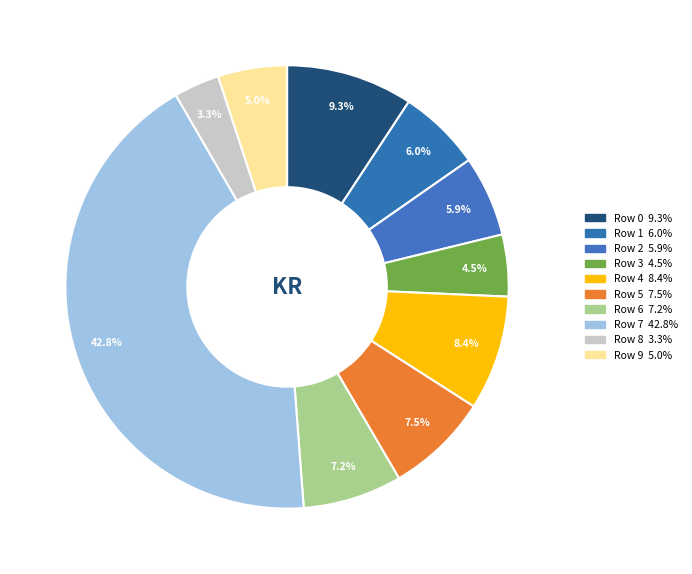

How many segments does this pie chart have?

10